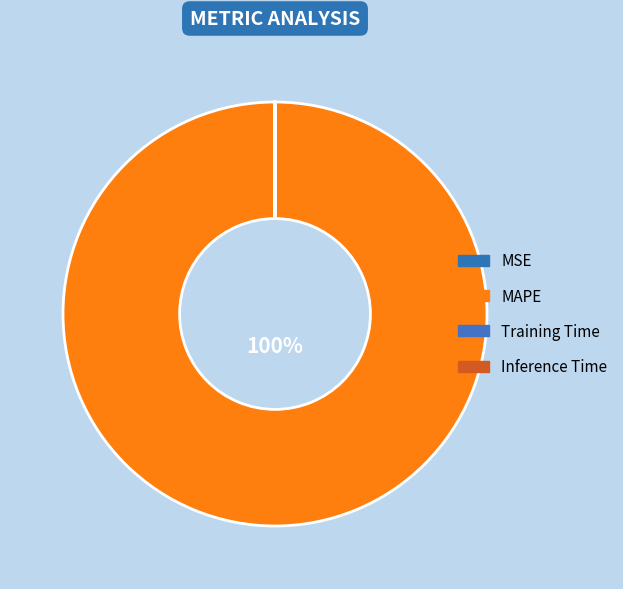

Count the number of slices in the pie.

4